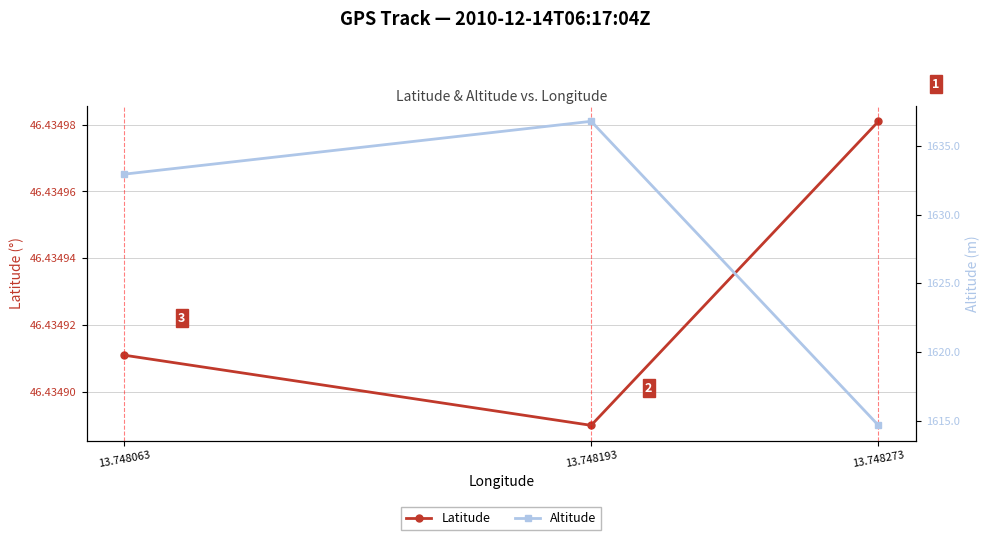

The Altitude series shows 339.7 at 13.748193. True or false?

False